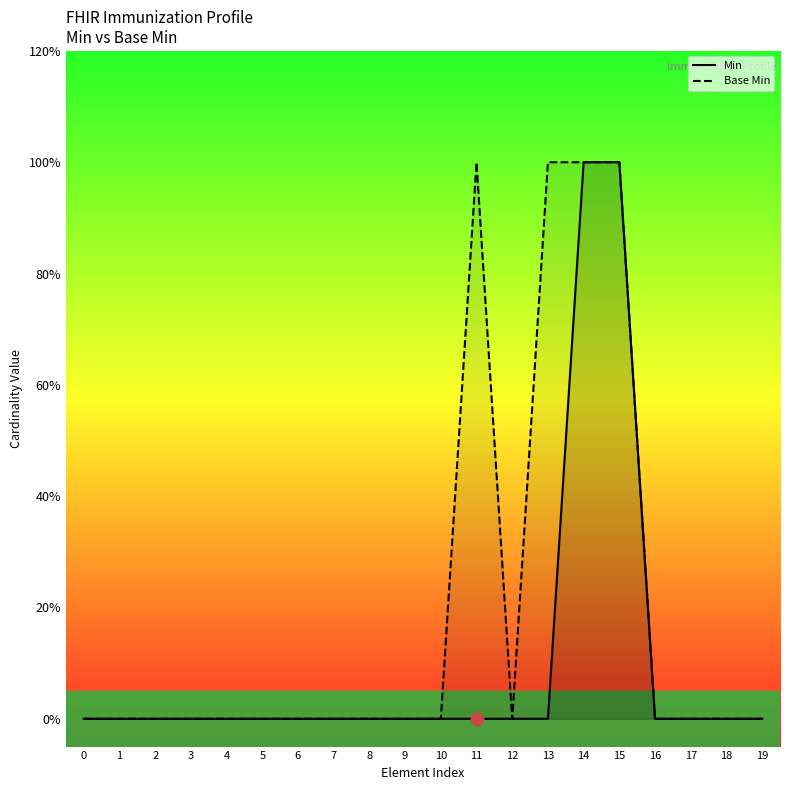

At which category is the sum across all series the highest?

14